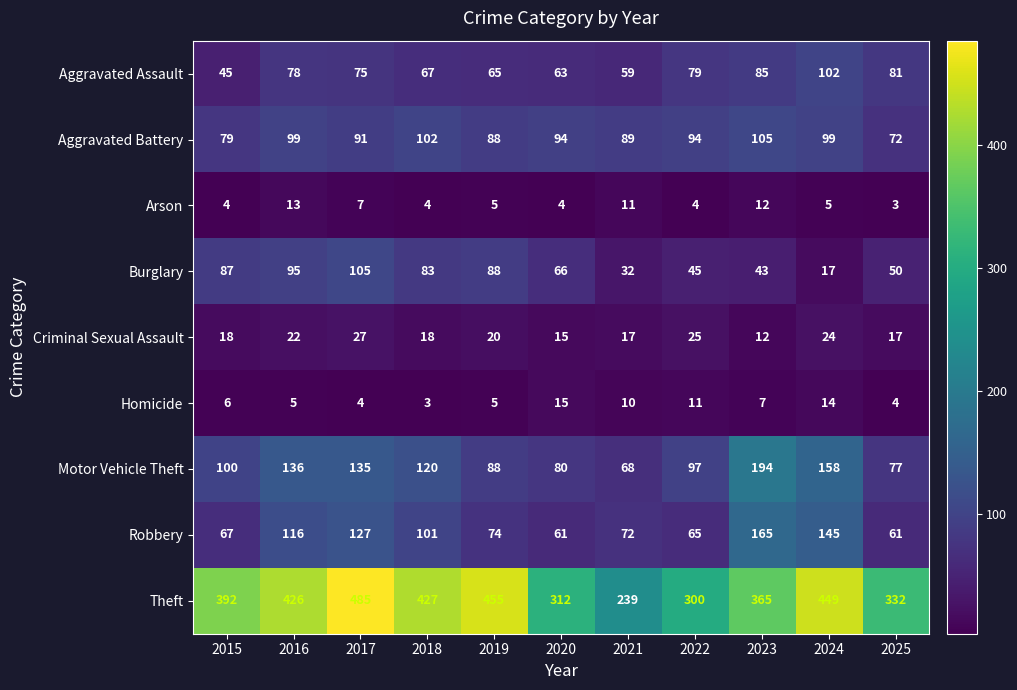

The Criminal Sexual Assault series shows 12 at 2023. True or false?

True